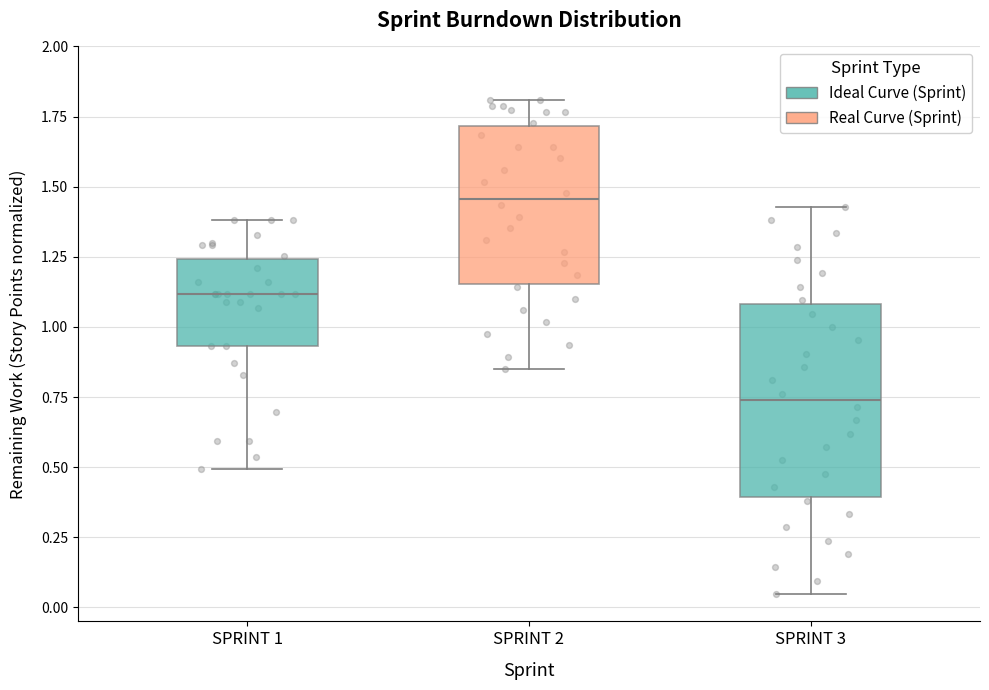

Which box is the tallest, from its lower edge to its upper edge?

SPRINT 3